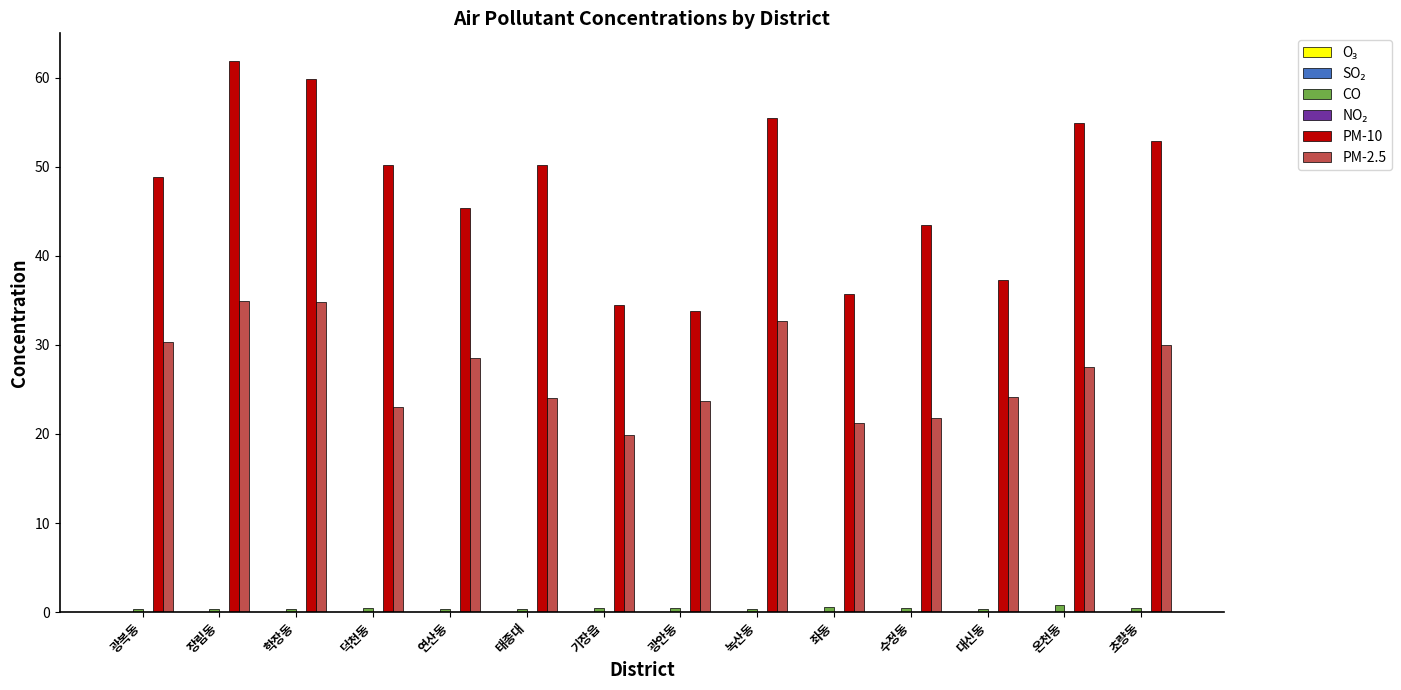

The value of PM-2.5 at 연산동 is 28.6. True or false?

True